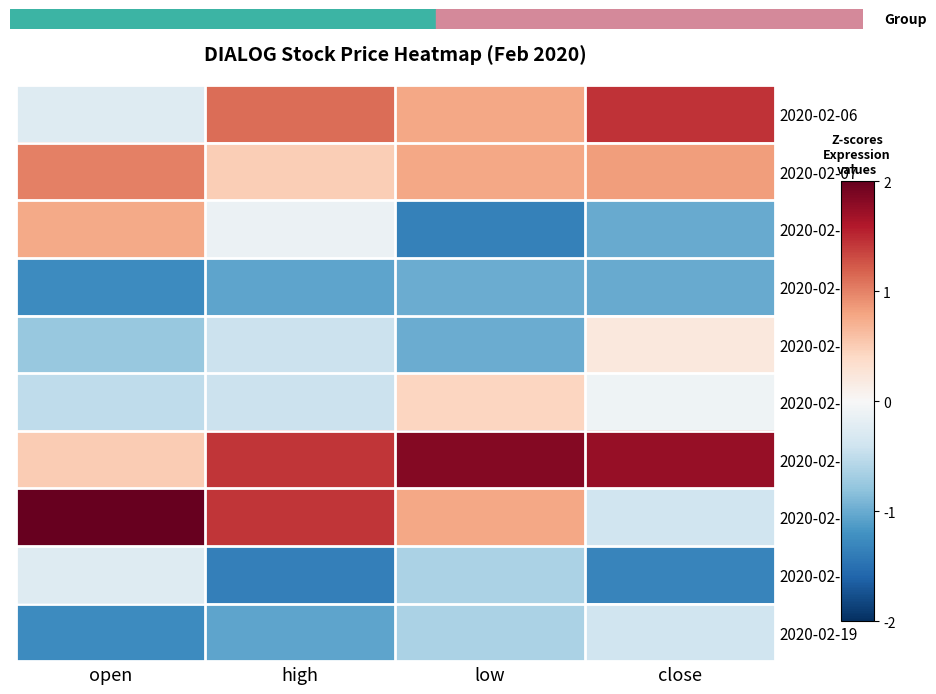

What is the greatest value displayed?

2.0